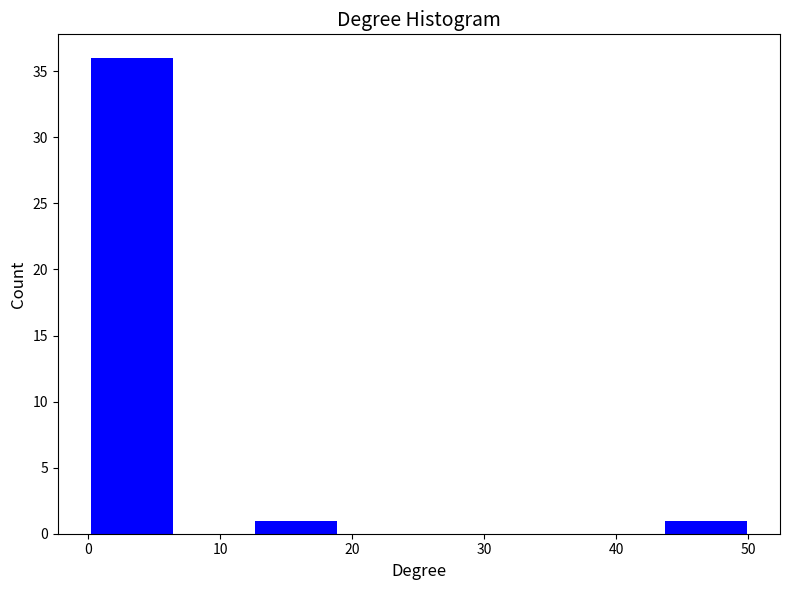

Reading left to right, transcribe this chart: for each bar, give the range it covers on the x-axis and its height. Neither the bar edges nor the heights are printed on the chart, so give them approximately, as read against the axes.

0 to 6: 36
6 to 13: 0
13 to 19: 1
19 to 25: 0
25 to 31: 0
31 to 38: 0
38 to 44: 0
44 to 50: 1